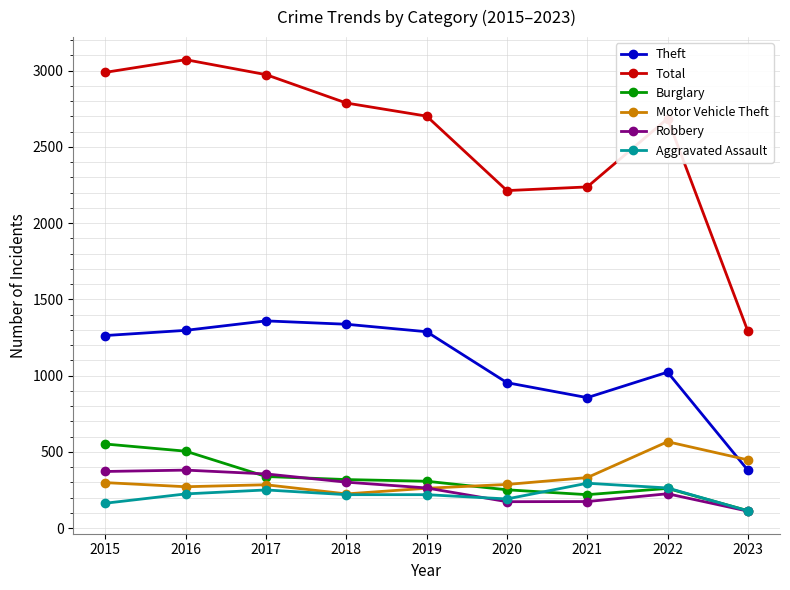

True or false: Theft and Burglary intersect in this chart.

False